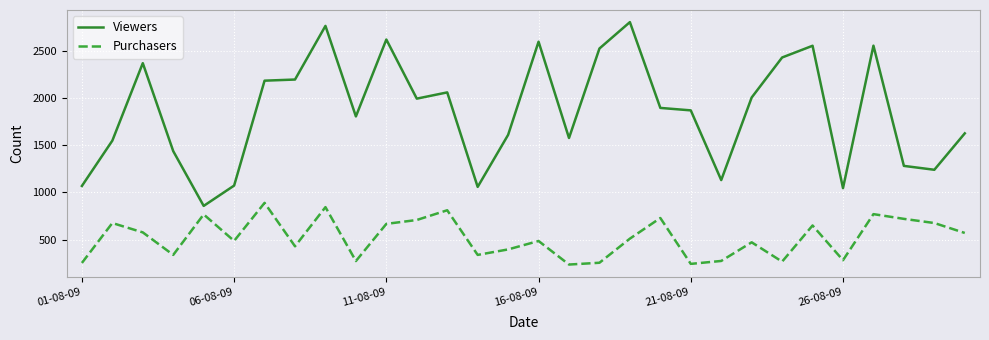

Rank the series by their maximum value, from lowest to highest.

Purchasers, Viewers